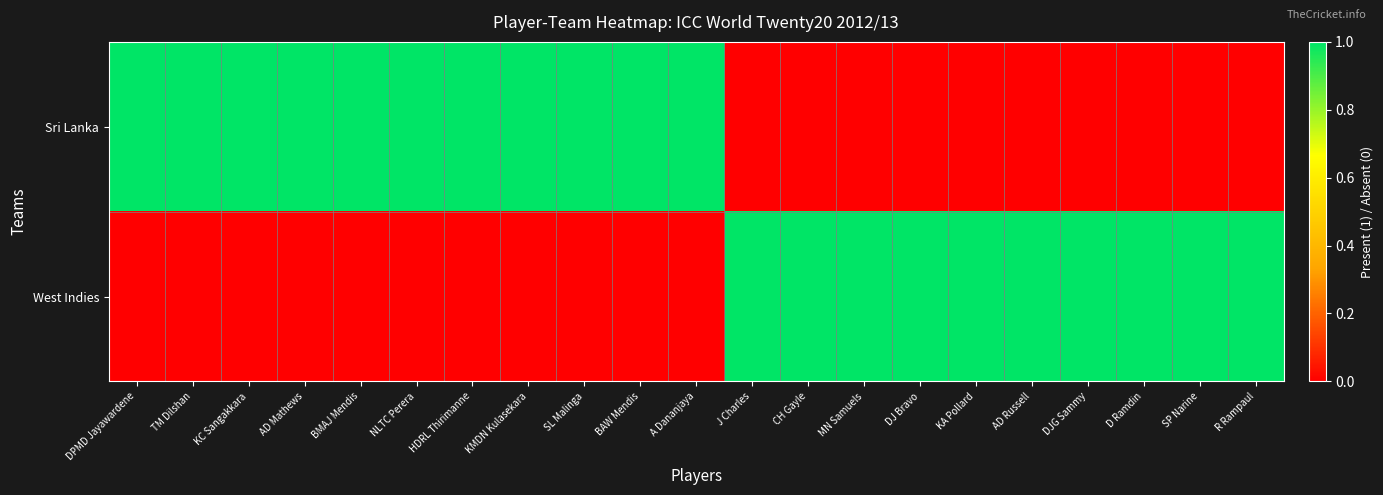

Reading right to left, what are all the values shown in this chart?

Sri Lanka: R Rampaul=0	SP Narine=0	D Ramdin=0	DJG Sammy=0	AD Russell=0	KA Pollard=0	DJ Bravo=0	MN Samuels=0	CH Gayle=0	J Charles=0	A Dananjaya=1	BAW Mendis=1	SL Malinga=1	KMDN Kulasekara=1	HDRL Thirimanne=1	NLTC Perera=1	BMAJ Mendis=1	AD Mathews=1	KC Sangakkara=1	TM Dilshan=1	DPMD Jayawardene=1
West Indies: R Rampaul=1	SP Narine=1	D Ramdin=1	DJG Sammy=1	AD Russell=1	KA Pollard=1	DJ Bravo=1	MN Samuels=1	CH Gayle=1	J Charles=1	A Dananjaya=0	BAW Mendis=0	SL Malinga=0	KMDN Kulasekara=0	HDRL Thirimanne=0	NLTC Perera=0	BMAJ Mendis=0	AD Mathews=0	KC Sangakkara=0	TM Dilshan=0	DPMD Jayawardene=0